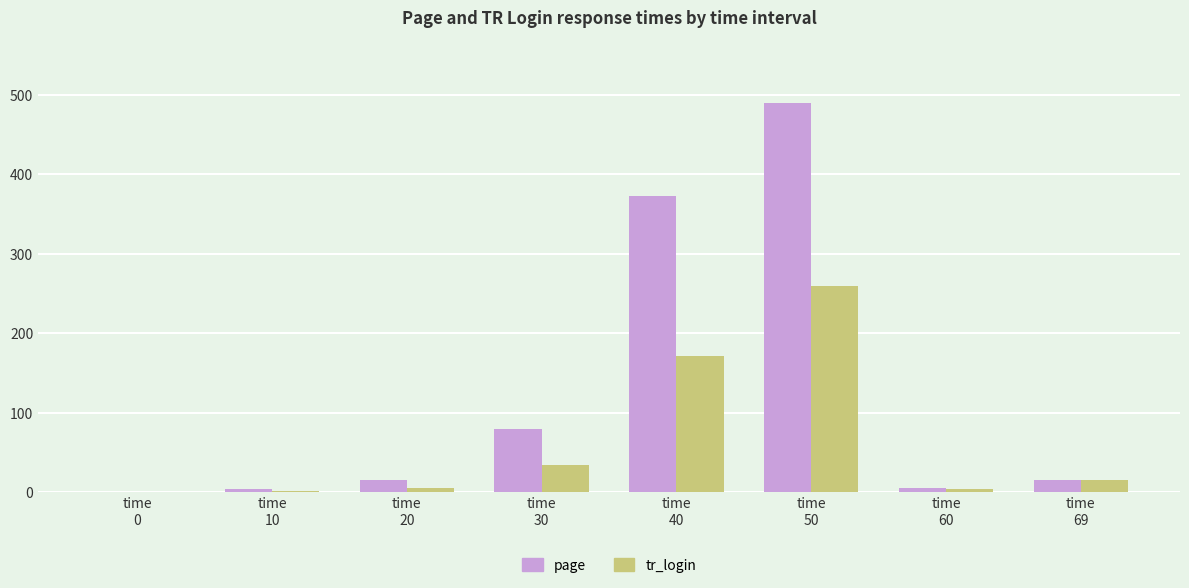

How many data points does each series have?

8